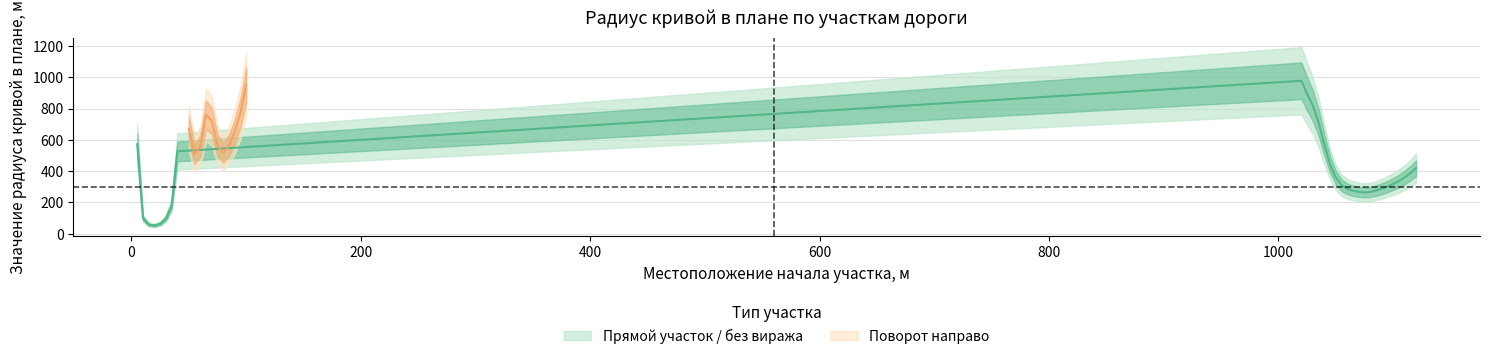

At which category is the sum across all series the highest?

1020